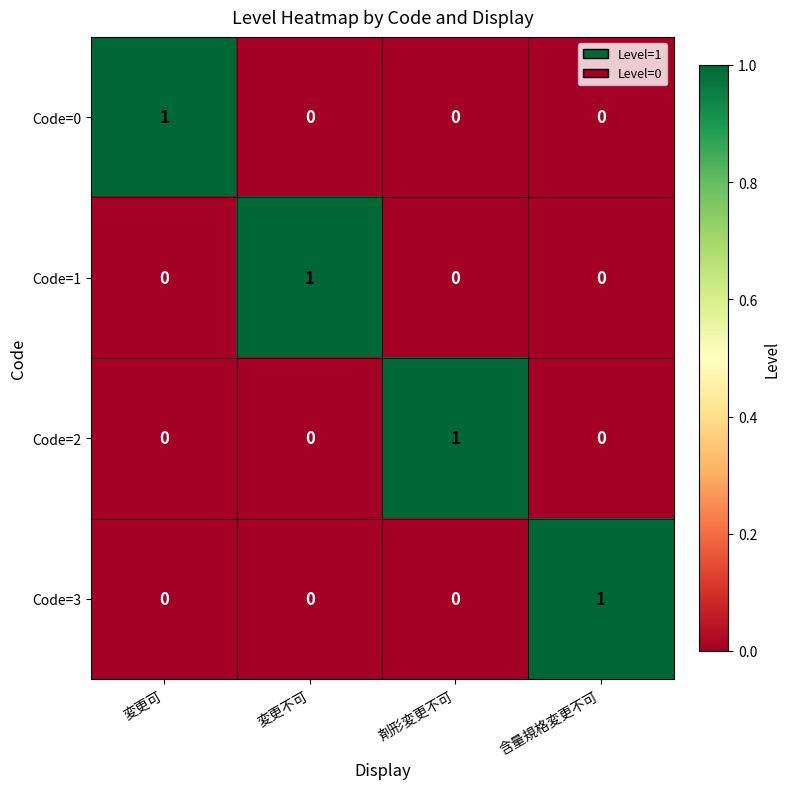

How many Code=3 values are between 0 and 1?

4